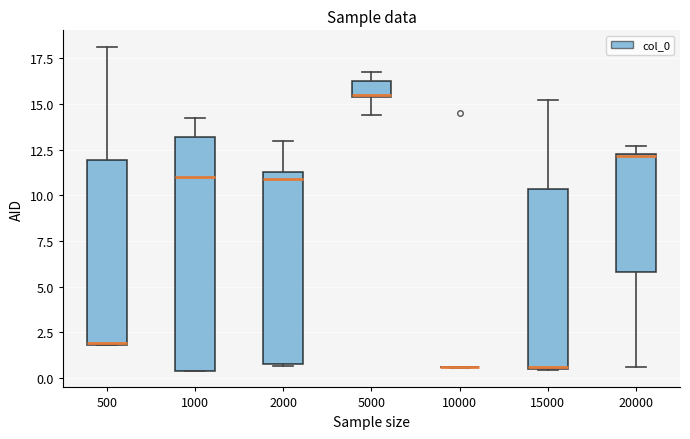

Reading left to right, transcribe this box plot: for each box, give where its median line is, the range the box spans, and where its two whiskers end, as read against the y-axis. The values are not printed on the chart, so give them approximately, as read against the axis.

500: median 2.0, box 2.0 to 12.0, whiskers 2.0 to 18.0
1000: median 11.0, box 0.5 to 13.0, whiskers 0.5 to 14.0
2000: median 11.0, box 1.0 to 11.5, whiskers 0.5 to 13.0
5000: median 15.5, box 15.5 to 16.5, whiskers 14.5 to 16.5 (above the box's upper edge)
10000: box collapsed to a line at 0.5, whiskers 0.5 to 0.5
15000: median 0.5 (just above the box's lower edge), box 0.5 to 10.5, whiskers 0.5 to 15.0
20000: median 12.0, box 6.0 to 12.5, whiskers 0.5 to 12.5 (just above the box's upper edge)